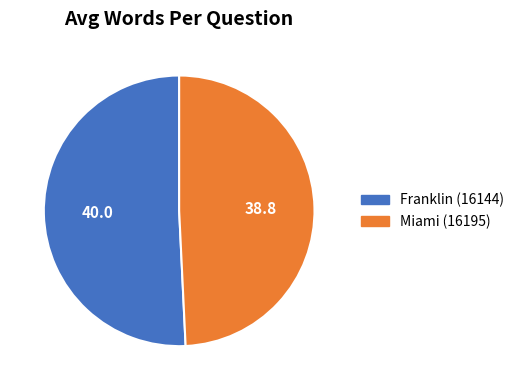

Is it true that Miami (16195) is 49% of the pie?

True